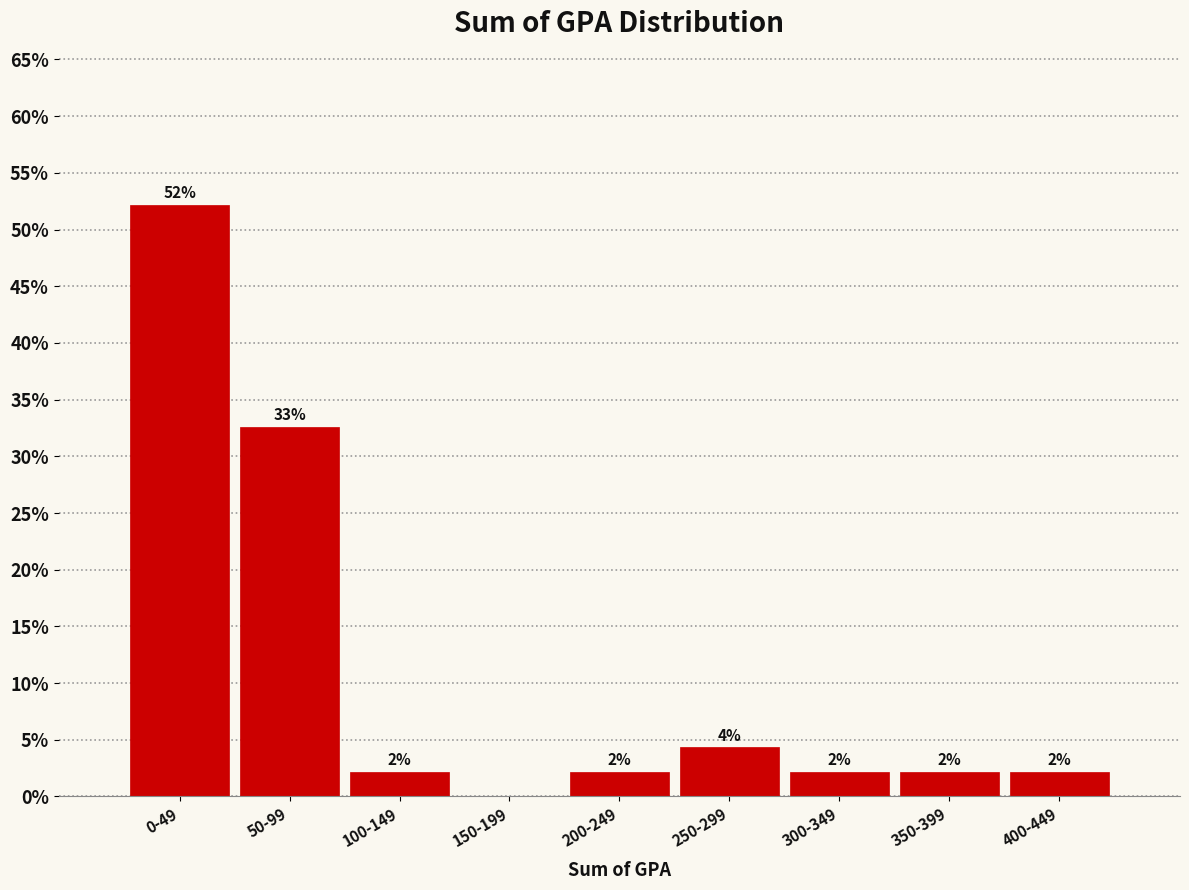

Are the bars horizontal?

No